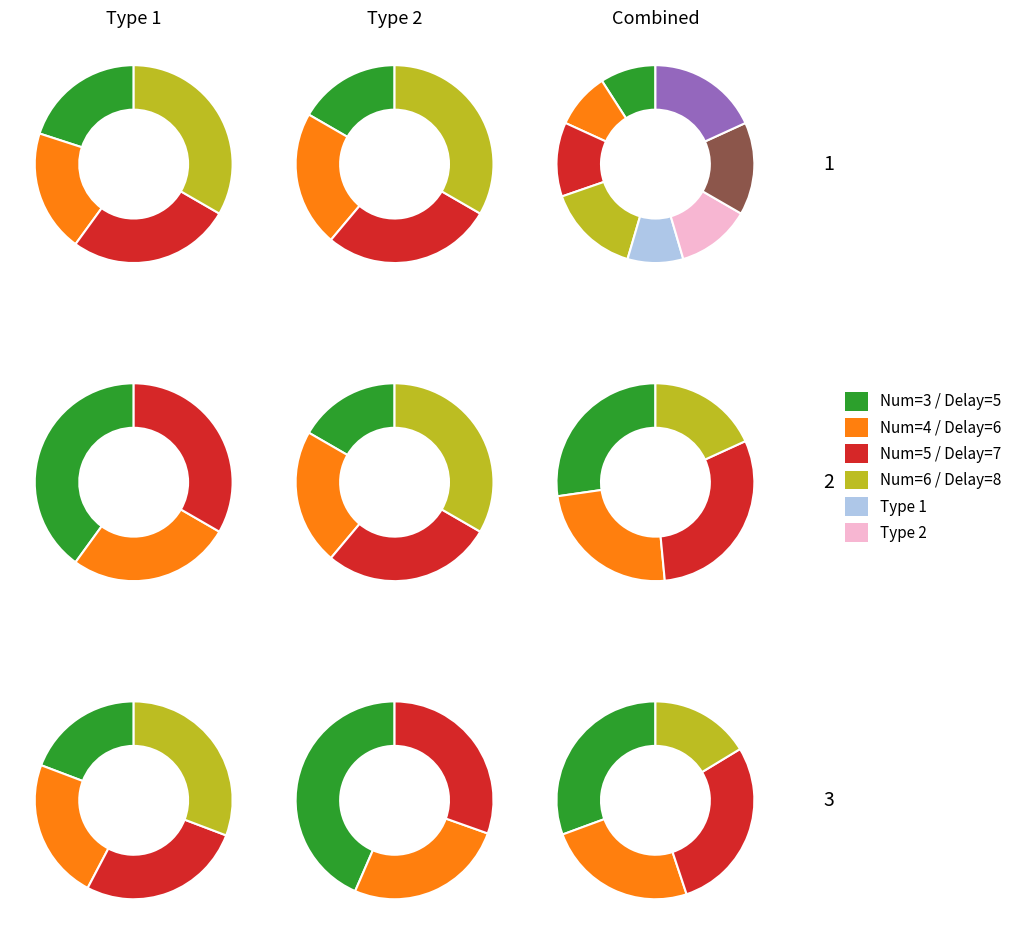

Which slice is the largest?

3